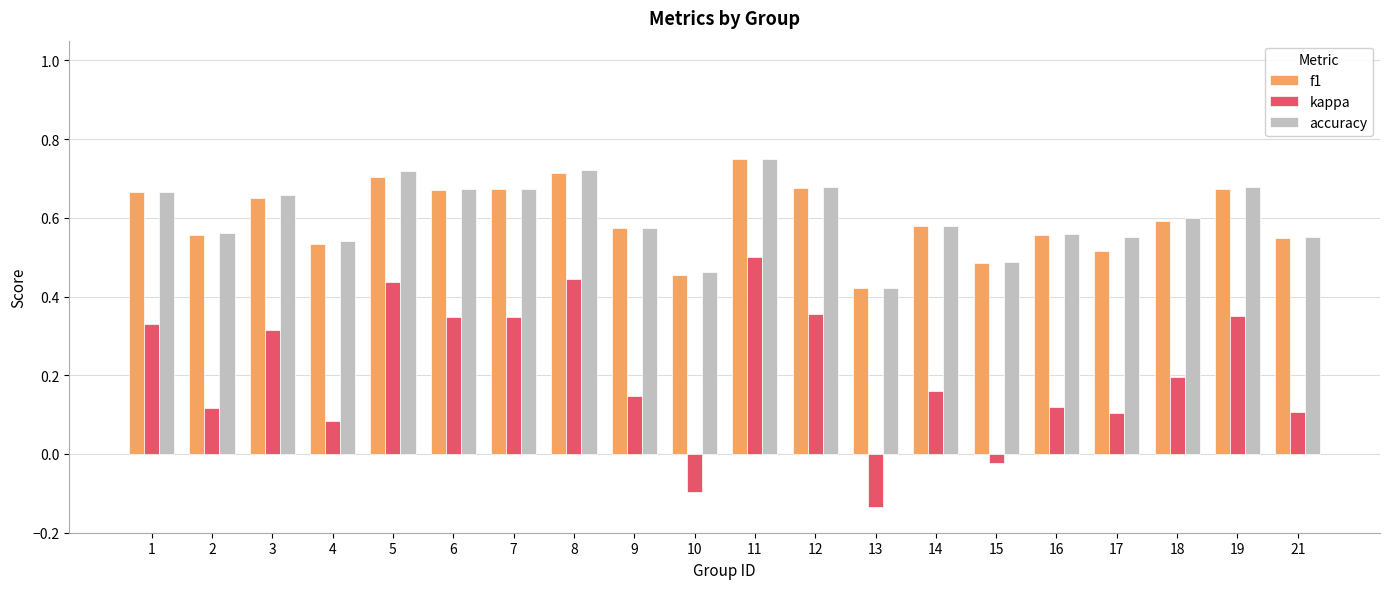

Which series has the largest range (max minus min)?

kappa